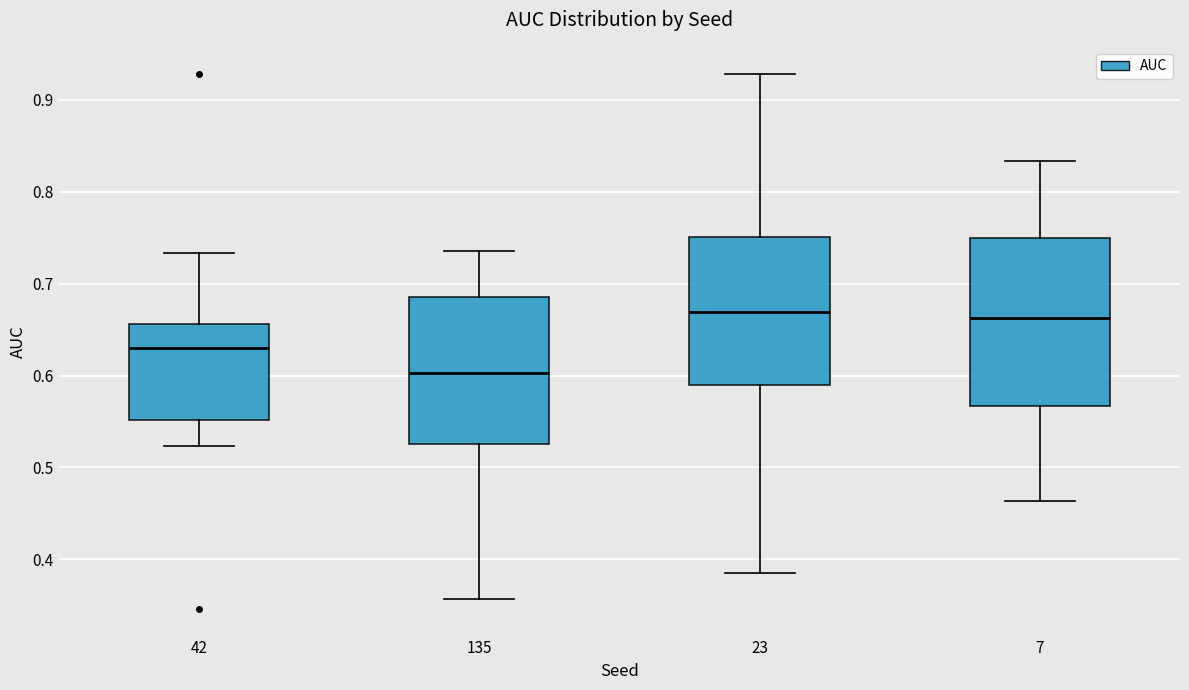

Reading left to right, transcribe this box plot: for each box, give where its median line is, the range the box spans, and where its two whiskers end, as read against the y-axis. The values are not printed on the chart, so give them approximately, as read against the axis.

42: median 0.63, box 0.55 to 0.66, whiskers 0.52 to 0.73
135: median 0.60, box 0.53 to 0.69, whiskers 0.36 to 0.74
23: median 0.67, box 0.59 to 0.75, whiskers 0.38 to 0.93
7: median 0.66, box 0.57 to 0.75, whiskers 0.46 to 0.83